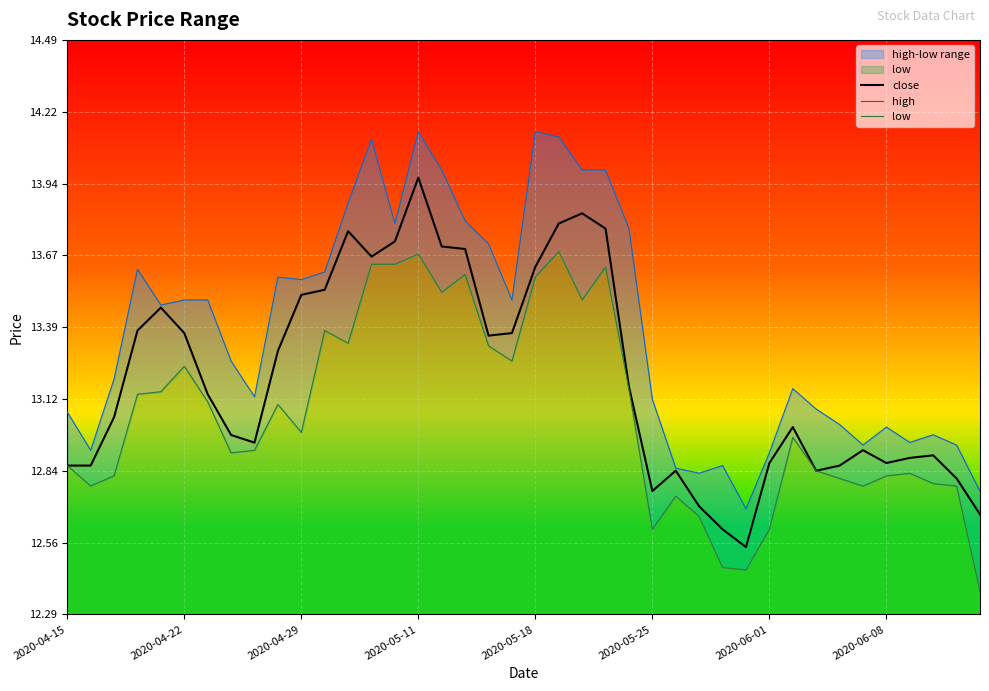

True or false: close and low intersect in this chart.

False